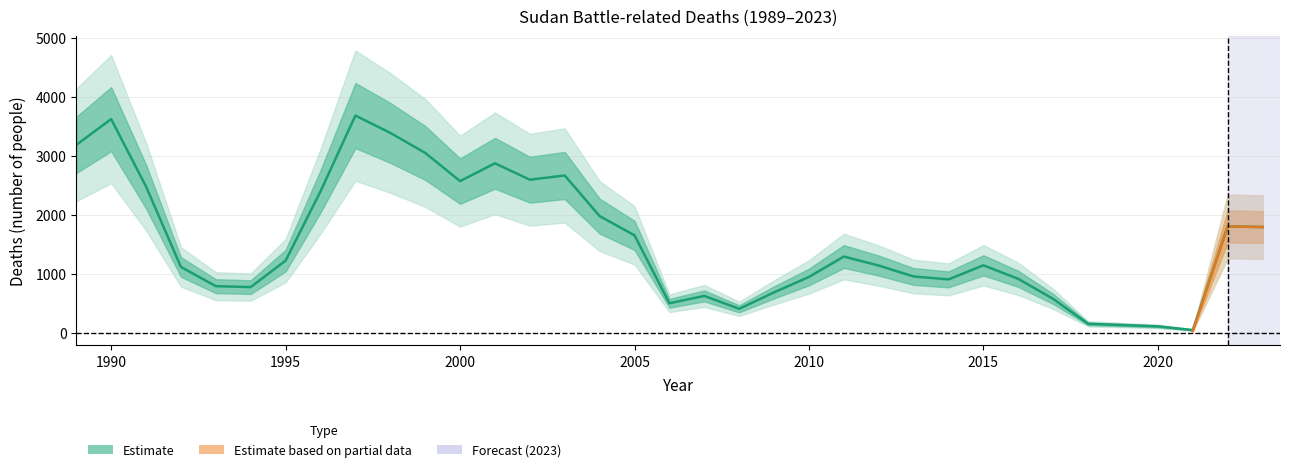

What is the greatest value displayed?

3679.7